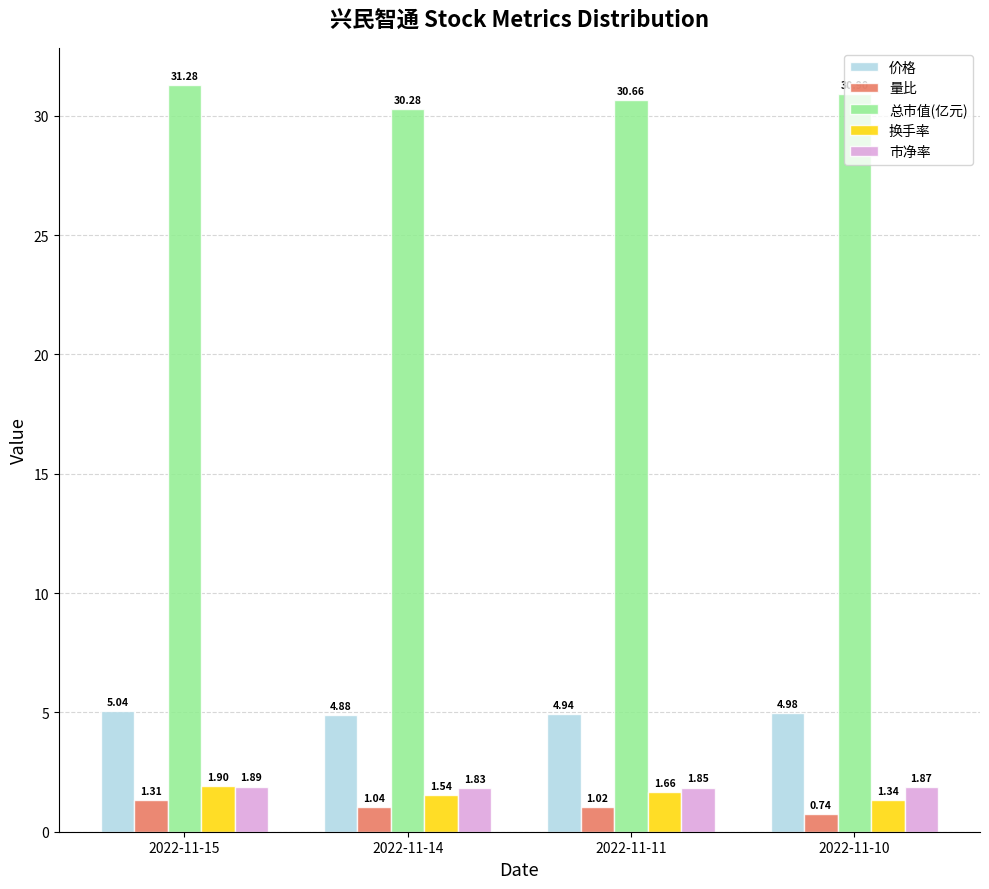

Which series has the largest total across all categories?

总市值(亿元)